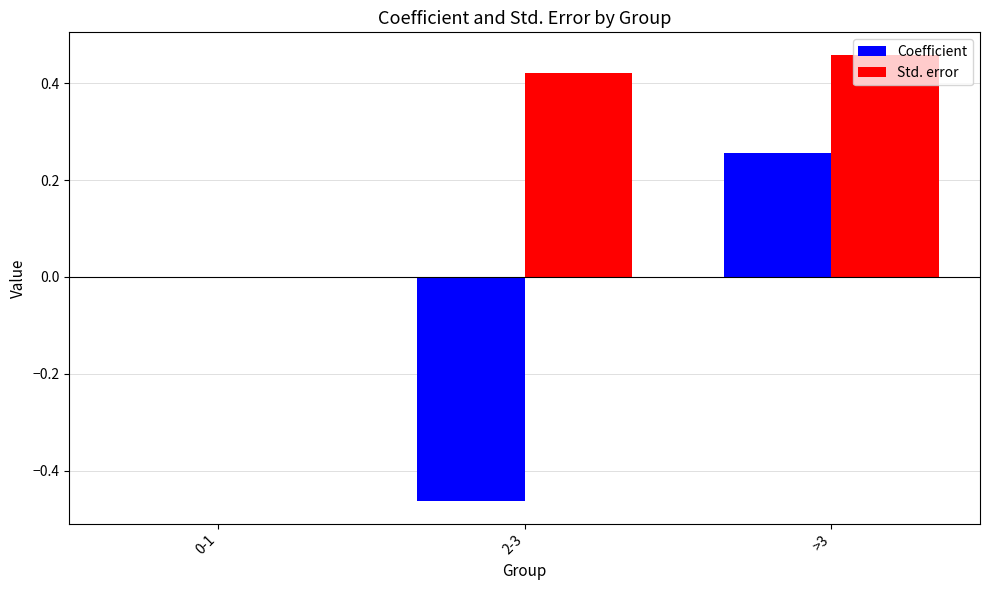

Is the value of Coefficient at 2-3 greater than the value of Std. error at 2-3?

No